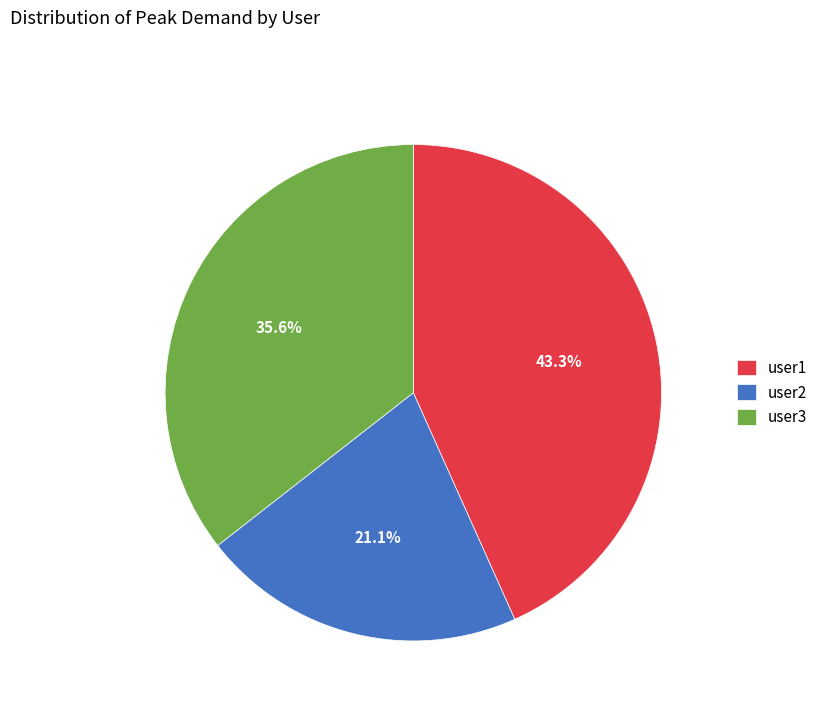

The user2 slice represents 21% of the pie. True or false?

True